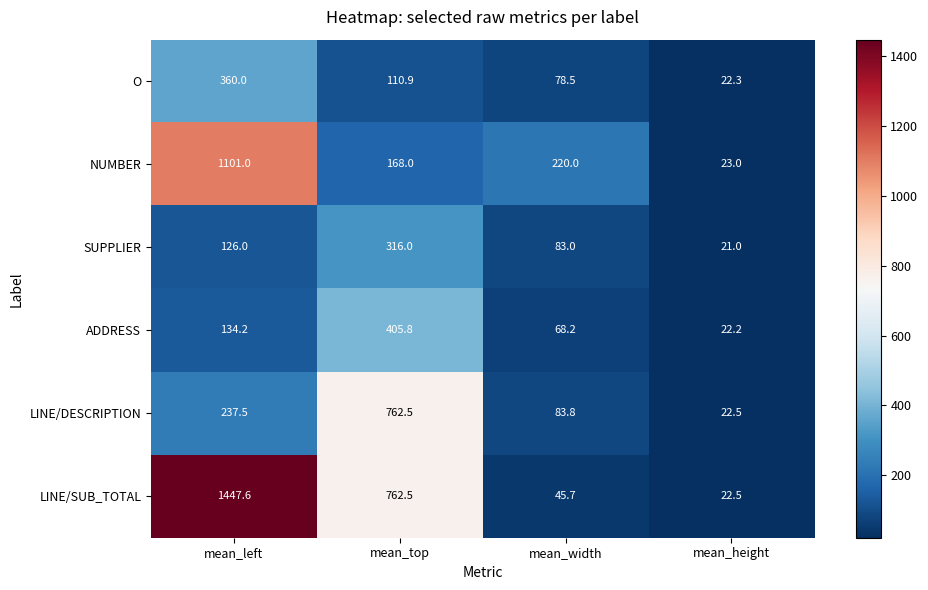

What is the difference between the highest and lowest values at mean_top?

651.6